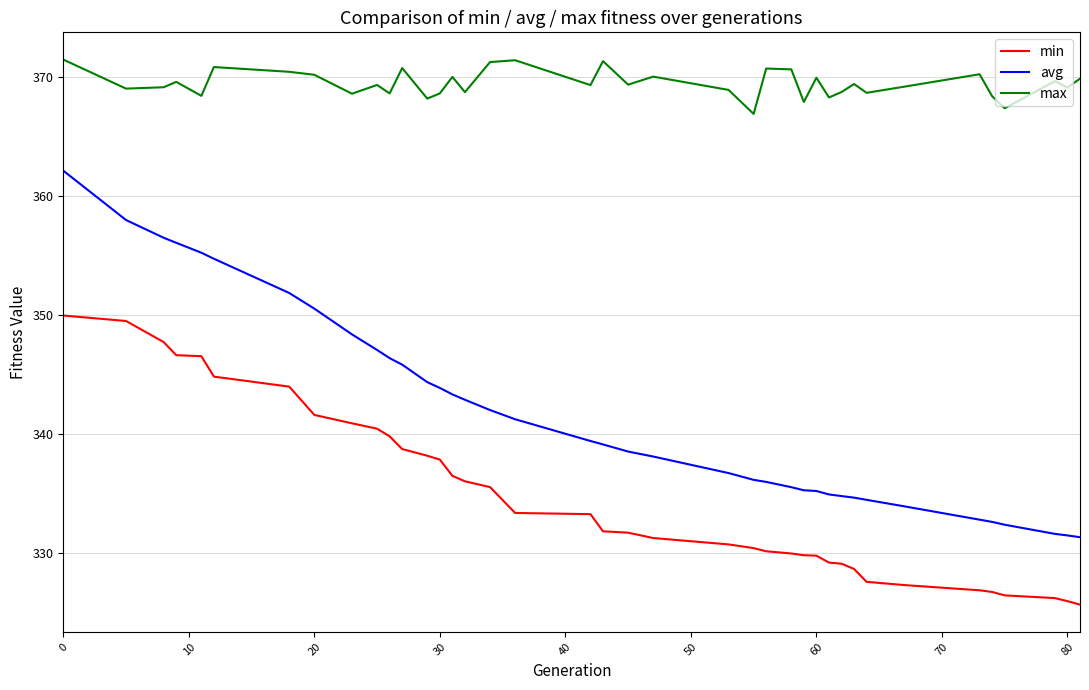

True or false: min and max cross at least once.

False